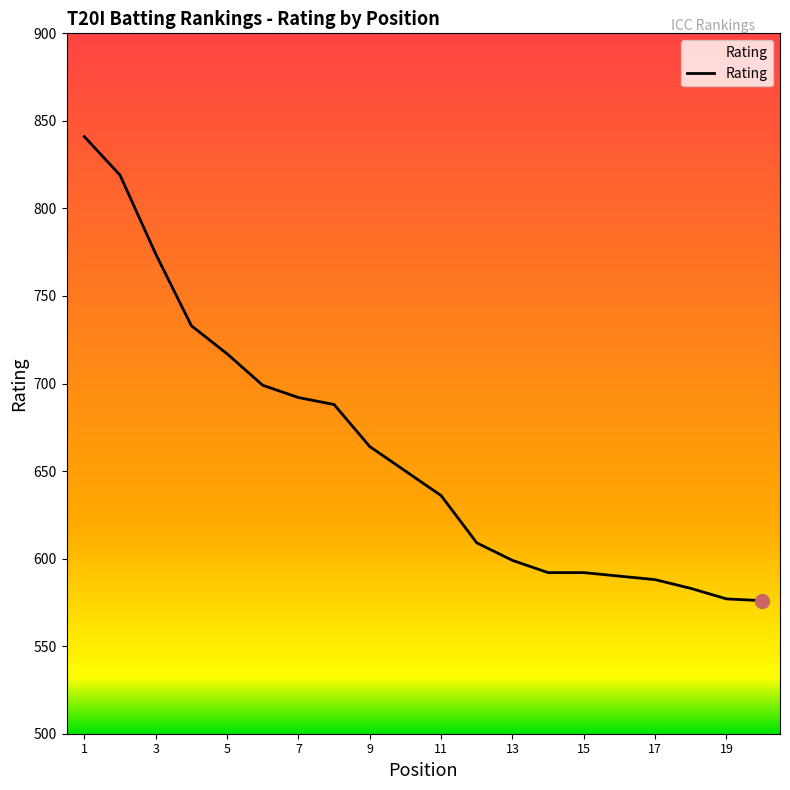

Rank the categories by value from lowest to highest.

20, 19, 18, 17, 16, 14, 15, 13, 12, 11, 10, 9, 8, 7, 6, 5, 4, 3, 2, 1